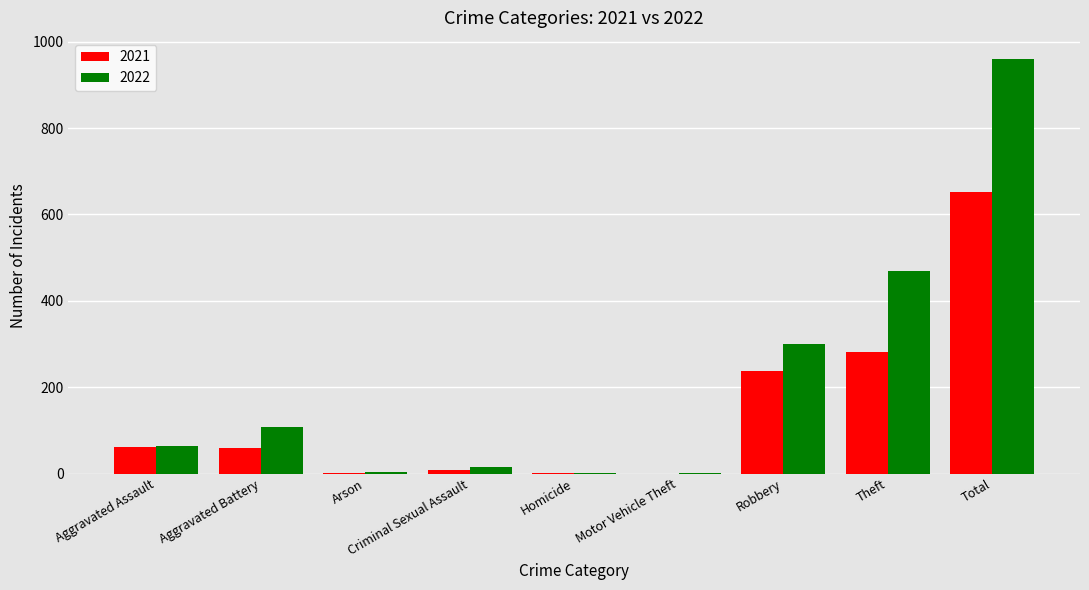

What is the sum of all 2021 values?

1301